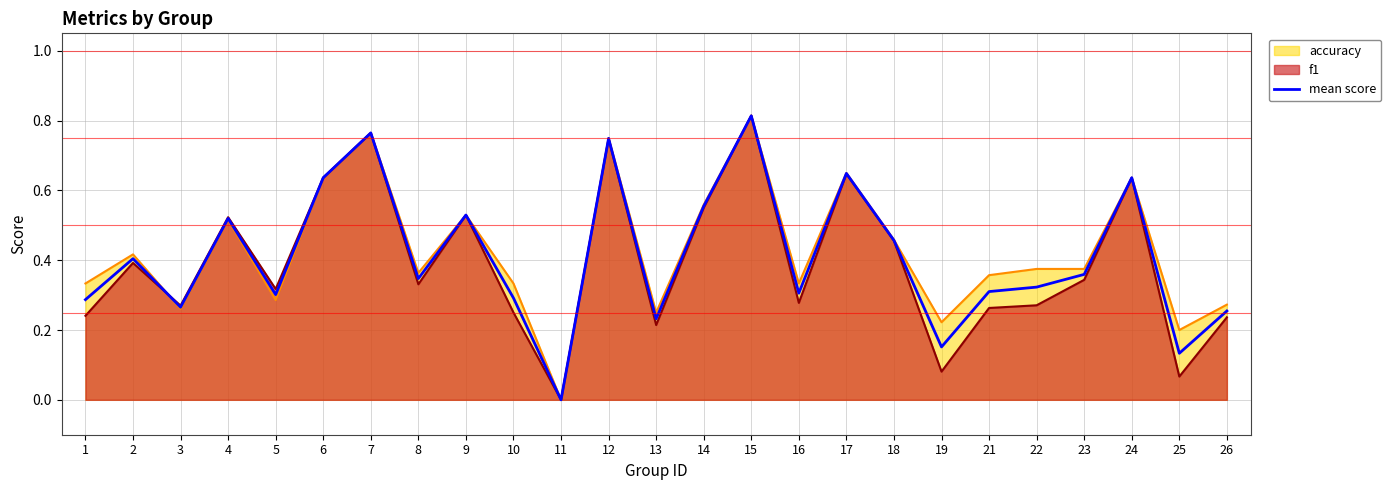

How many lines are shown in the chart?

3